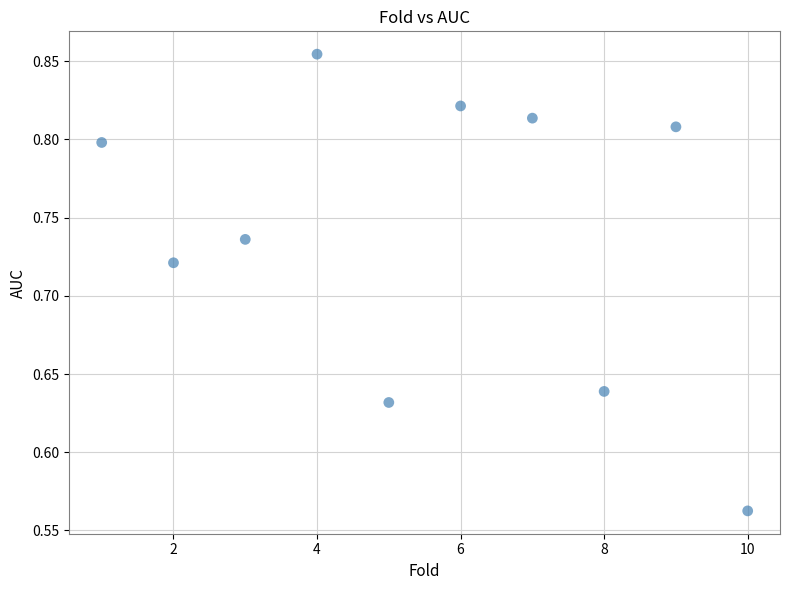

What is the range of X values (max minus min)?

9.0